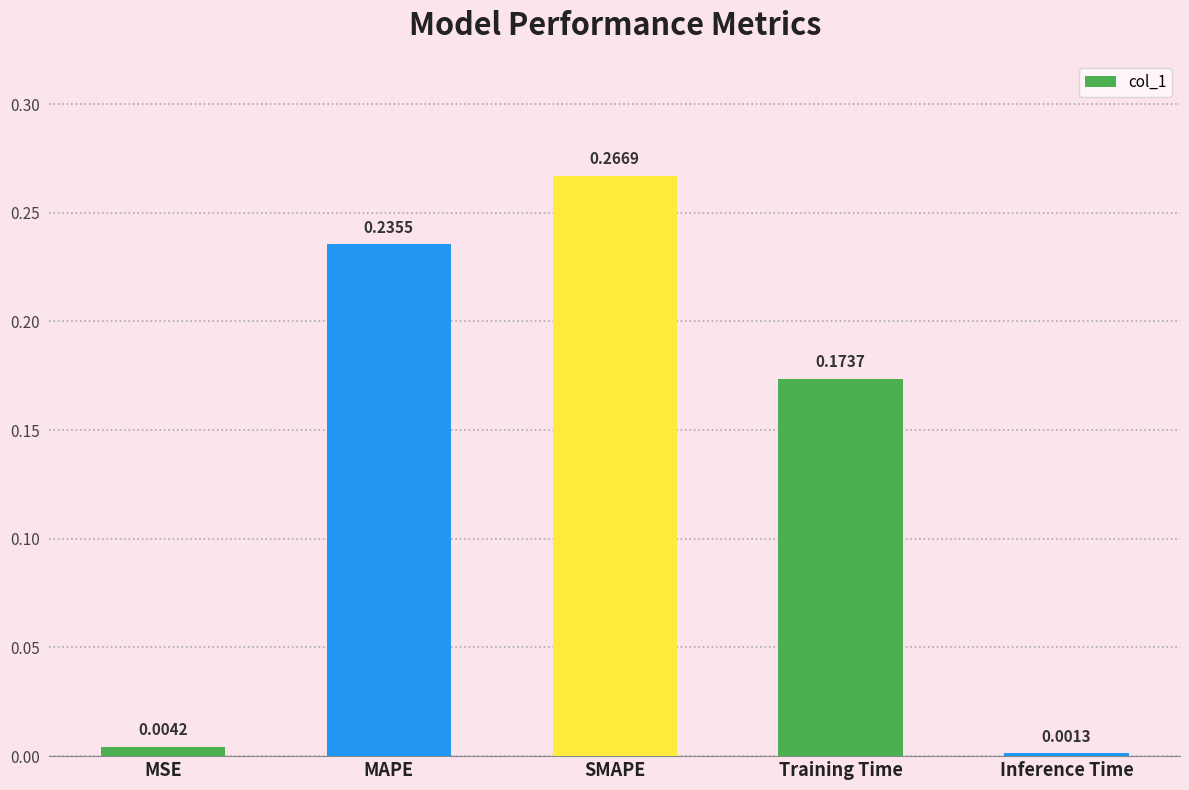

What is the label of the 3rd bar from the right?

SMAPE